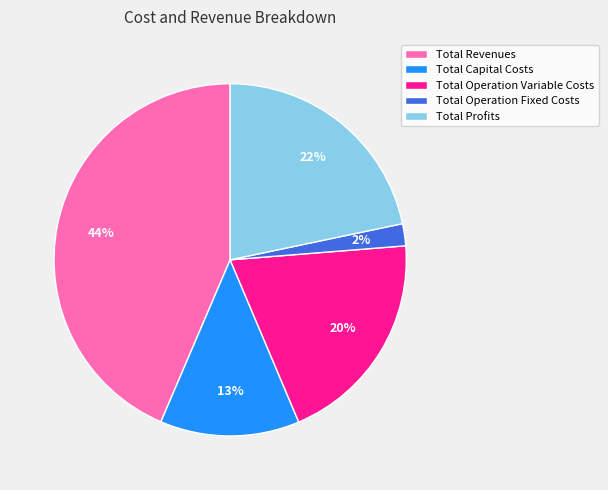

Rank the categories by value from highest to lowest.

Total Revenues, Total Profits, Total Operation Variable Costs, Total Capital Costs, Total Operation Fixed Costs